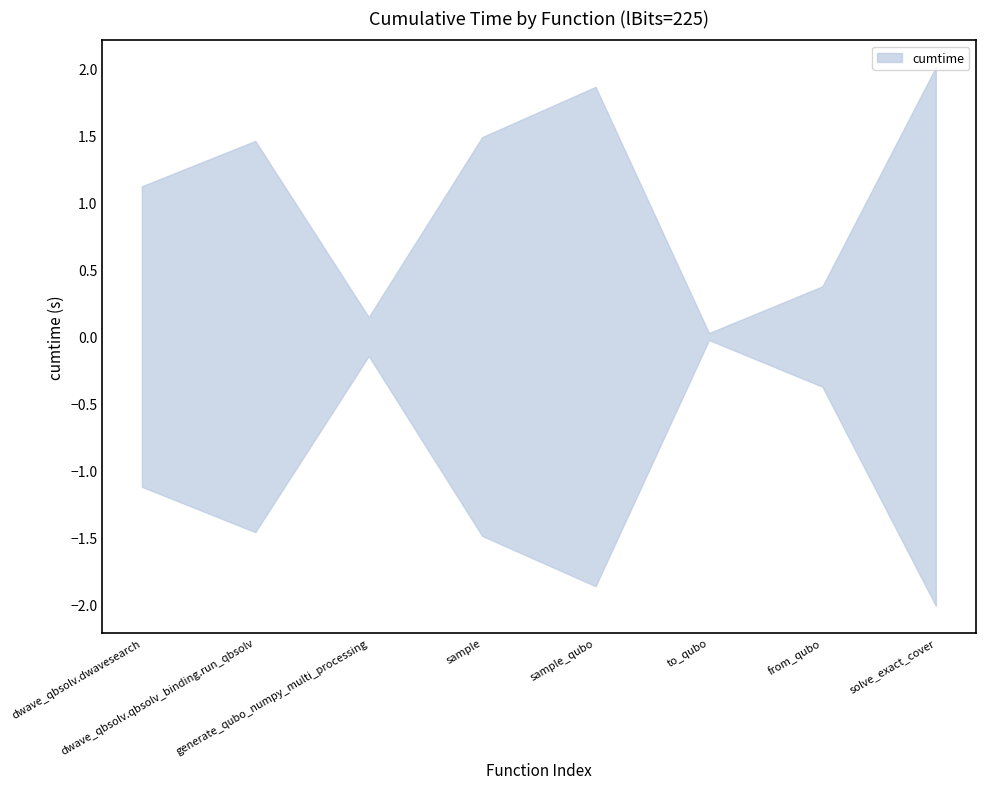

What is the label of the 5th point from the left?

sample_qubo